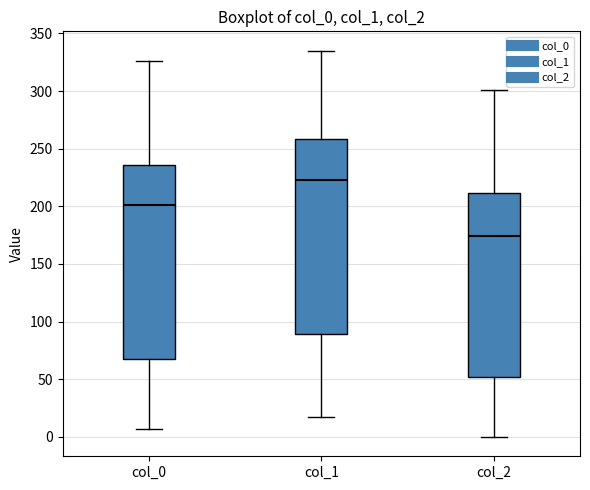

Reading left to right, read every box against the y-axis: the position of its median line, the range the box covers, and the ends of its whiskers. The values are not printed on the chart, so give them approximately, as read against the axis.

col_0: median 200, box 70 to 235, whiskers 5 to 325
col_1: median 225, box 90 to 260, whiskers 15 to 335
col_2: median 175, box 50 to 210, whiskers 0 to 300